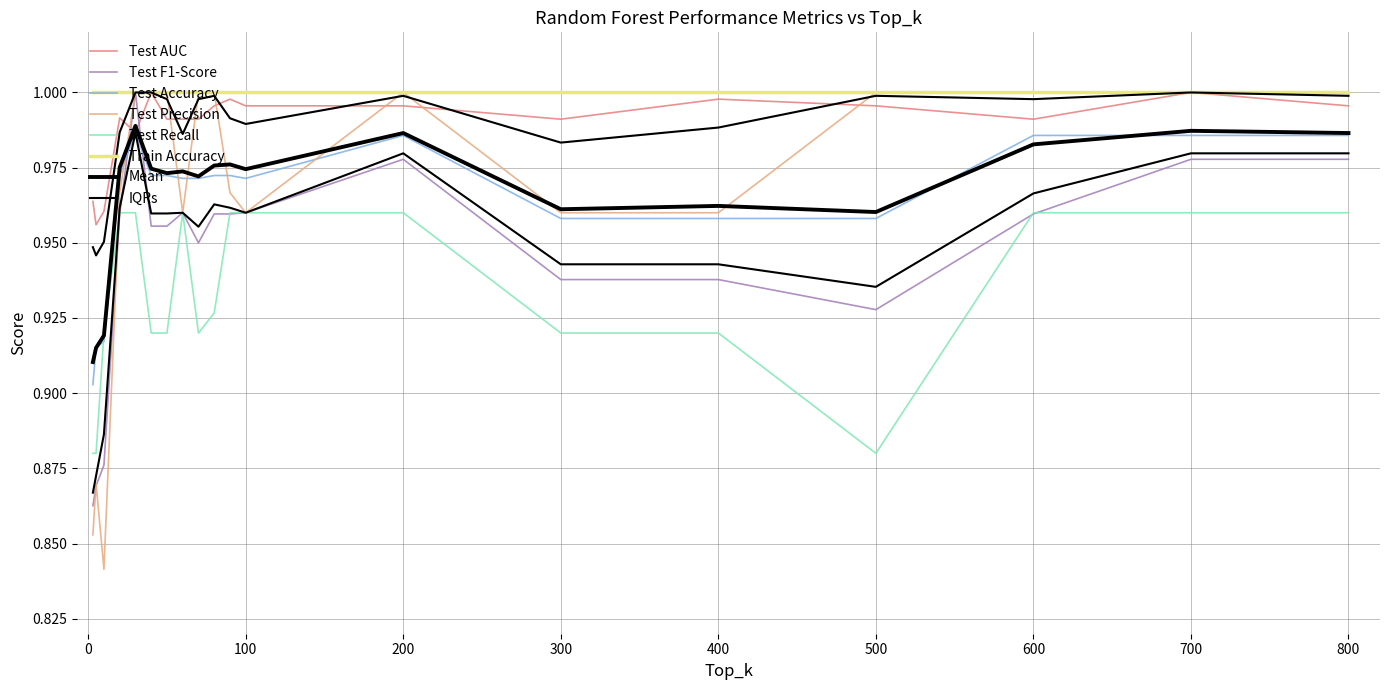

At how many categories does at least one series exceed 0?

19